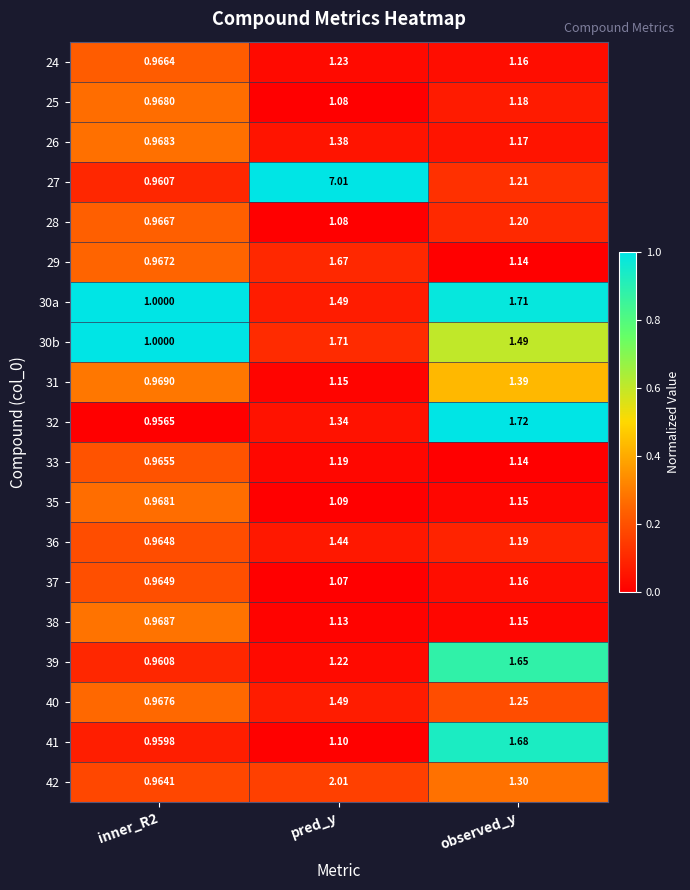

Is the value of 42 at inner_R2 greater than the value of 30b at pred_y?

No